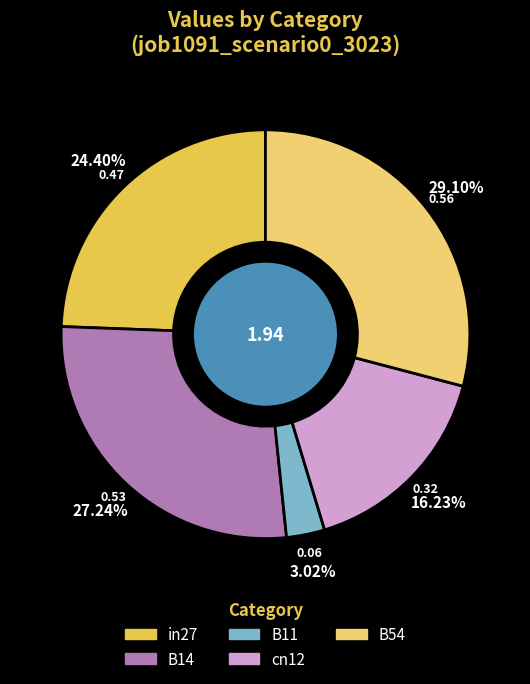

How many slices are in this pie chart?

5